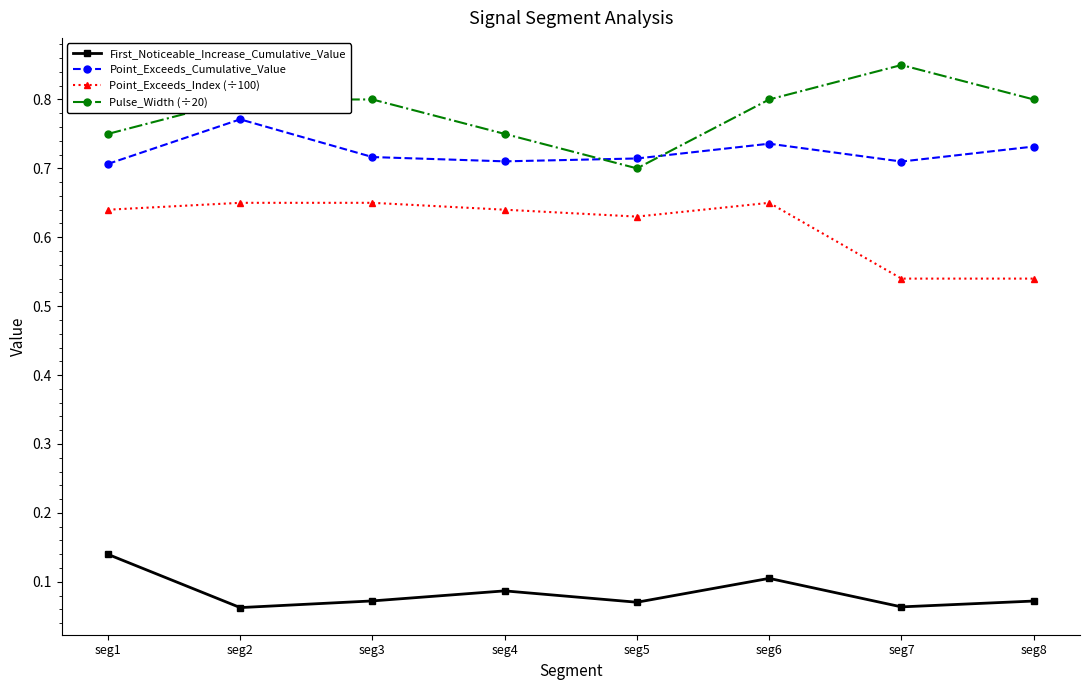

Count the number of categories in the chart.

8